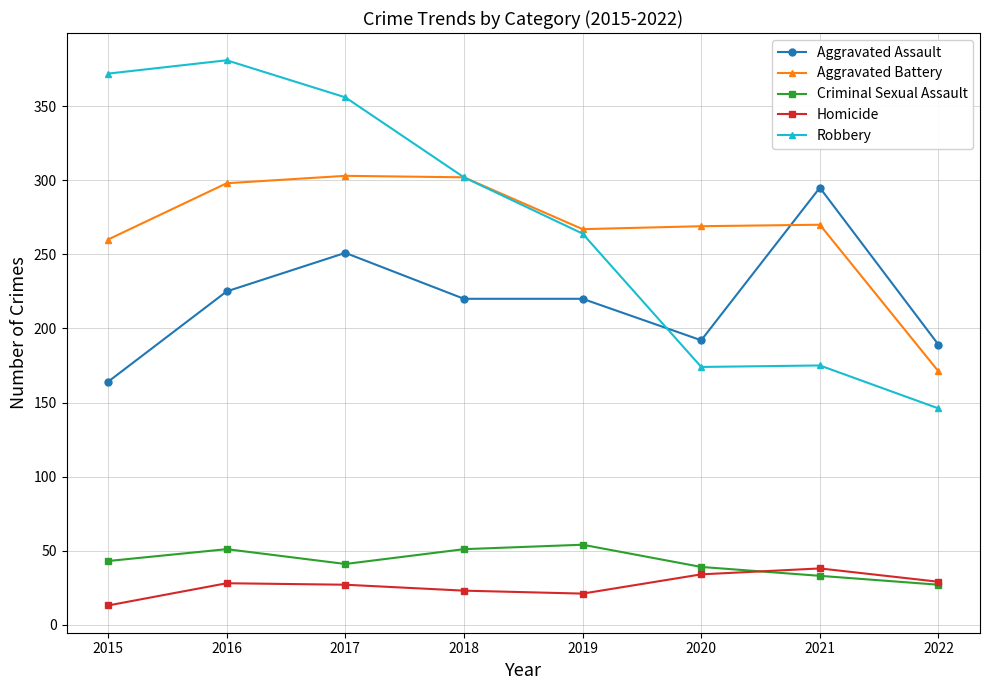

True or false: Aggravated Battery has more than 1 interior local peaks.

True